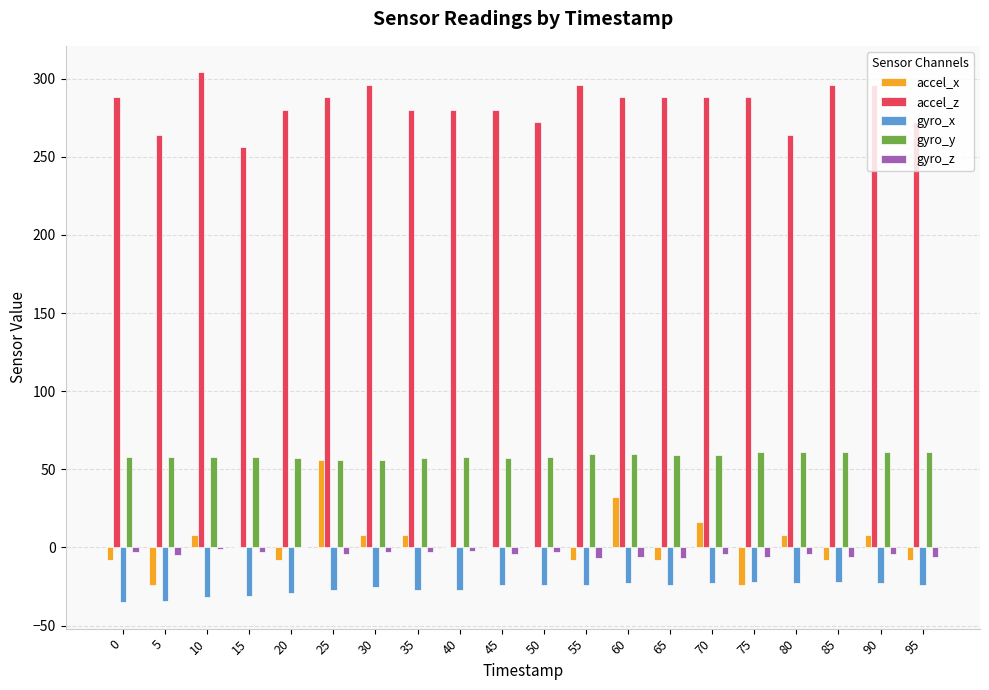

How many groups of bars are there?

20